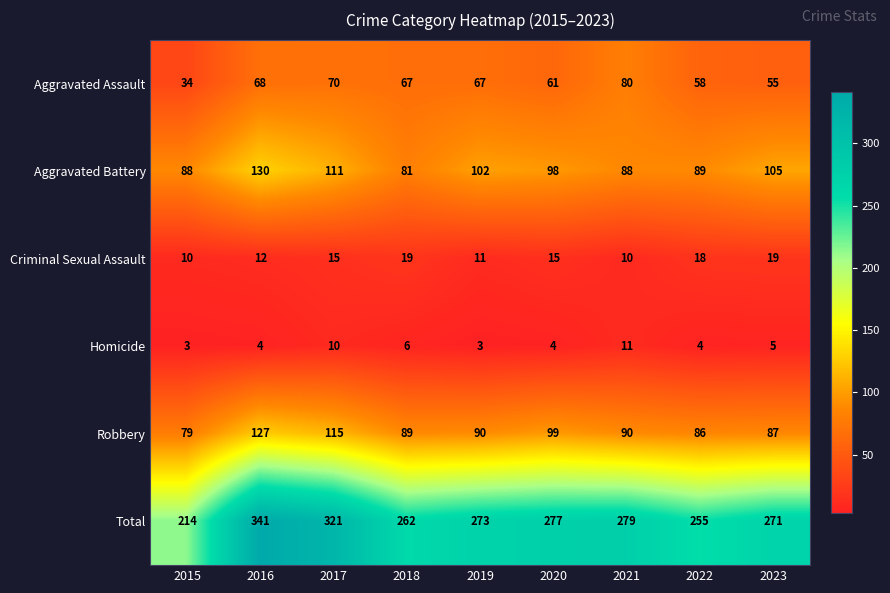

What is the difference between the maximum and minimum values in the Aggravated Battery series?

49